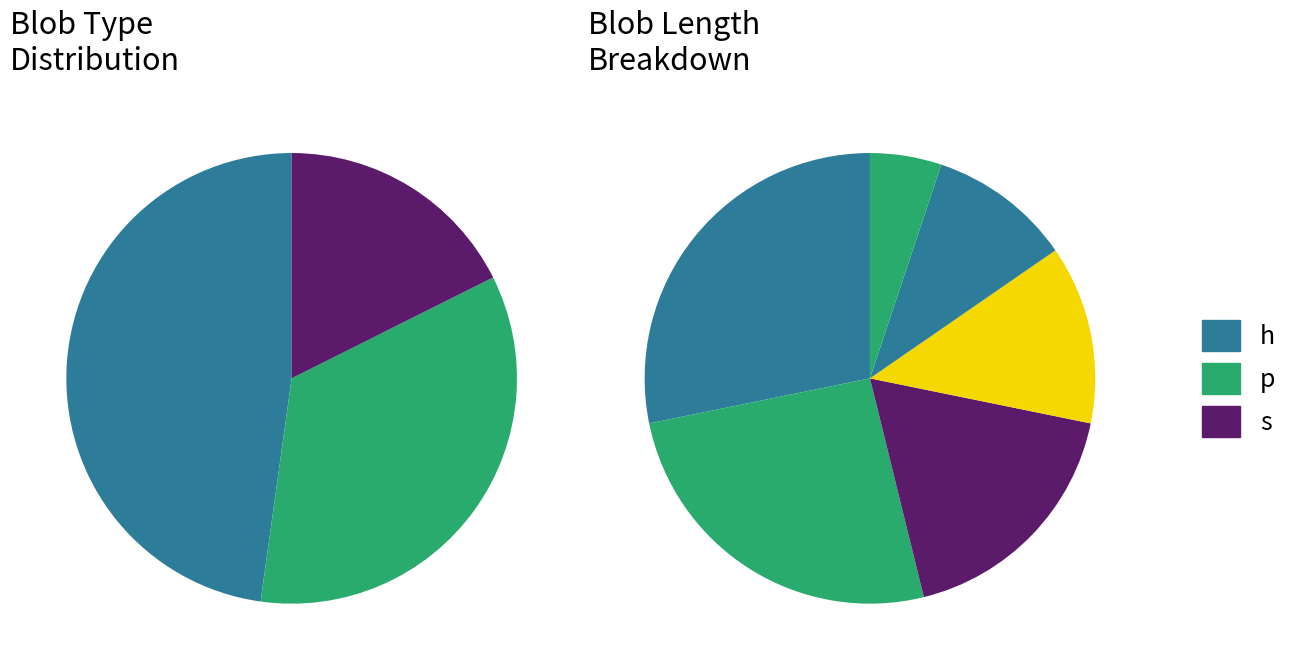

To the nearest percent, what portion does p represent?

35%